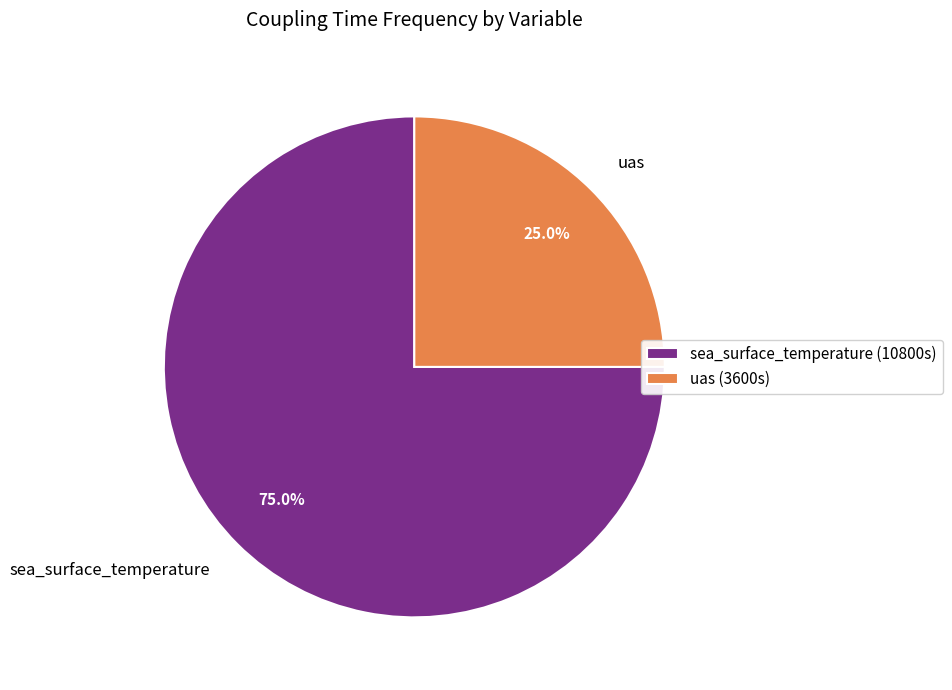

Count the number of slices in the pie.

2